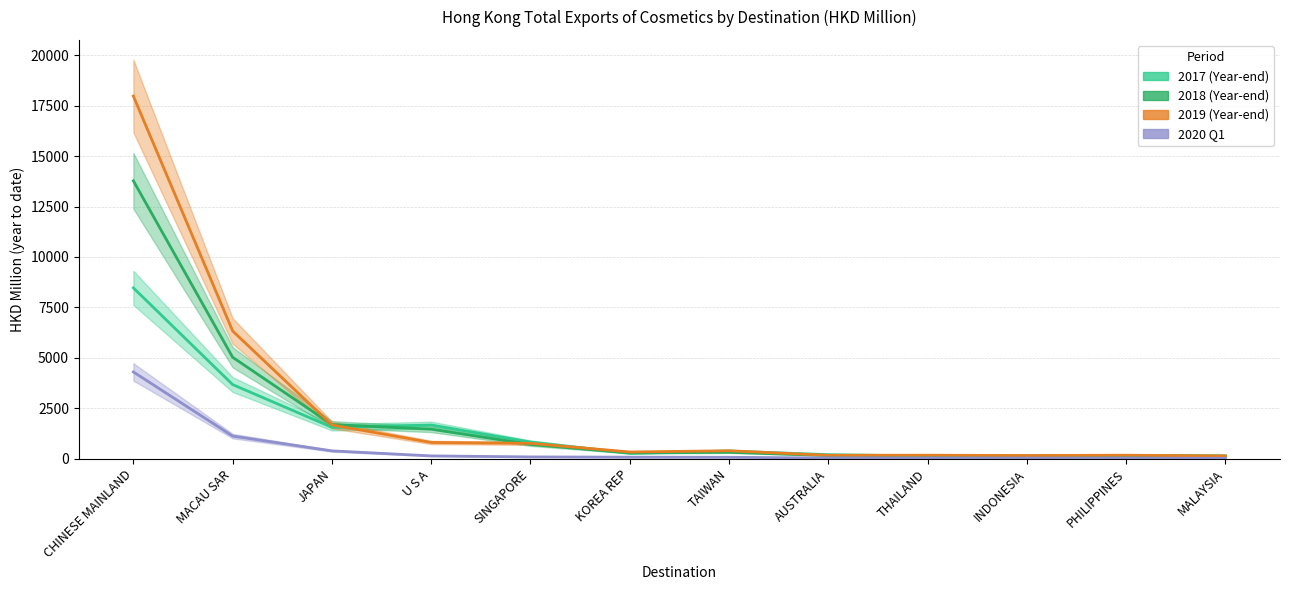

List the labels in order of 2018 (Year-end) value, largest first.

CHINESE MAINLAND, MACAU SAR, JAPAN, U S A, SINGAPORE, TAIWAN, KOREA REP, PHILIPPINES, AUSTRALIA, INDONESIA, MALAYSIA, THAILAND